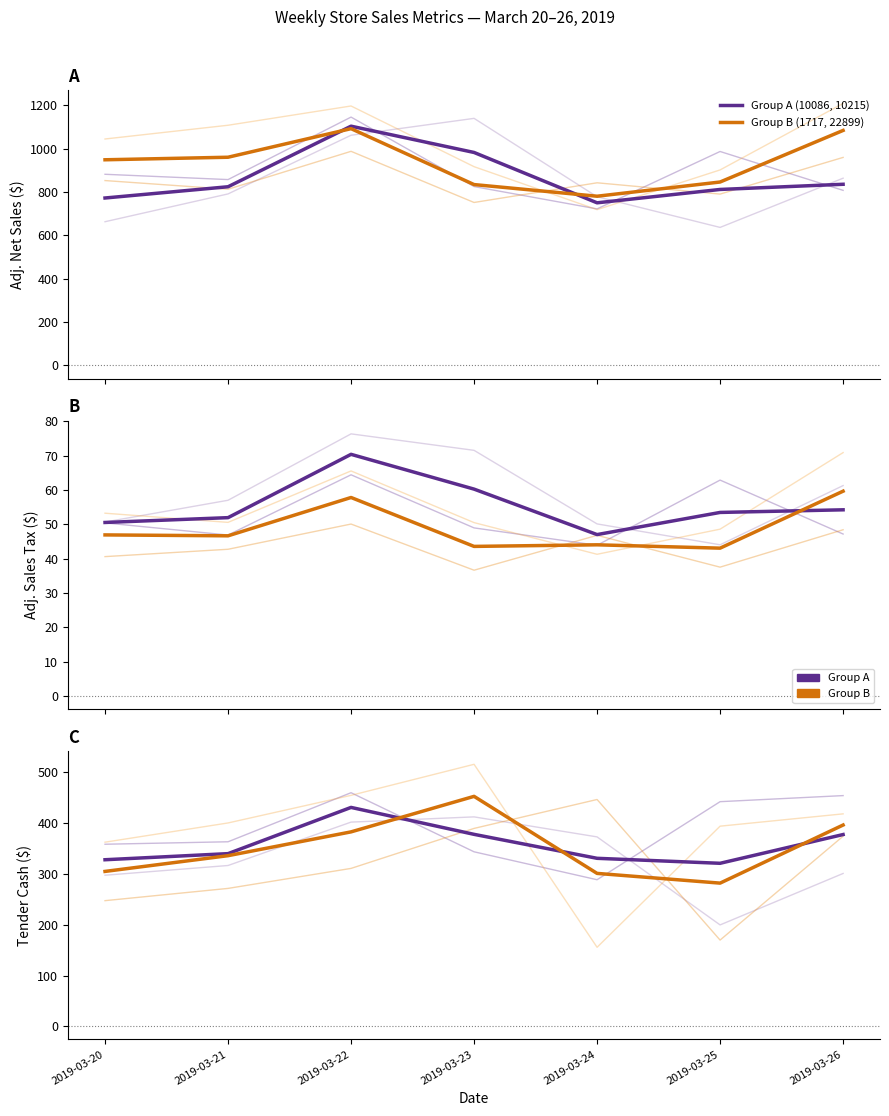

Which series has the largest range (max minus min)?

Group B (1717, 22899)